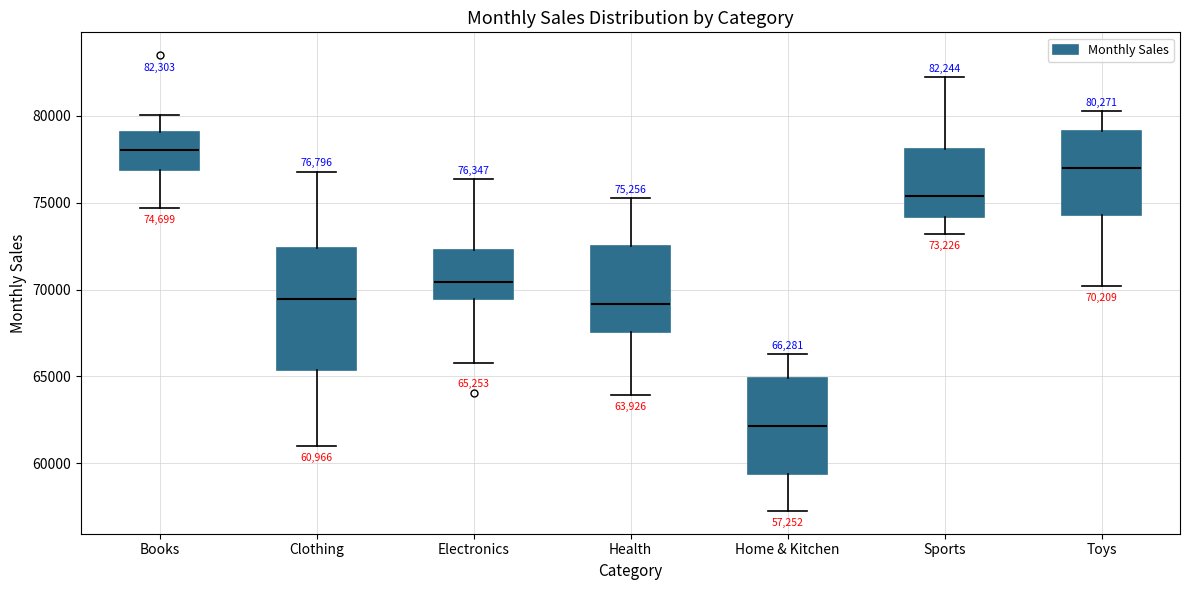

Comparing the boxes themselves (not the whiskers), which one is the tallest?

Clothing